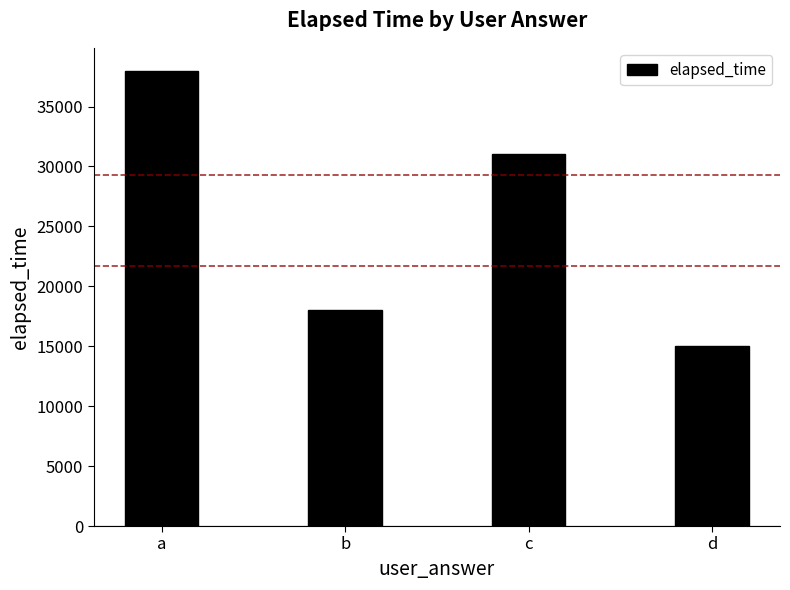

How many distinct data groups are displayed?

1